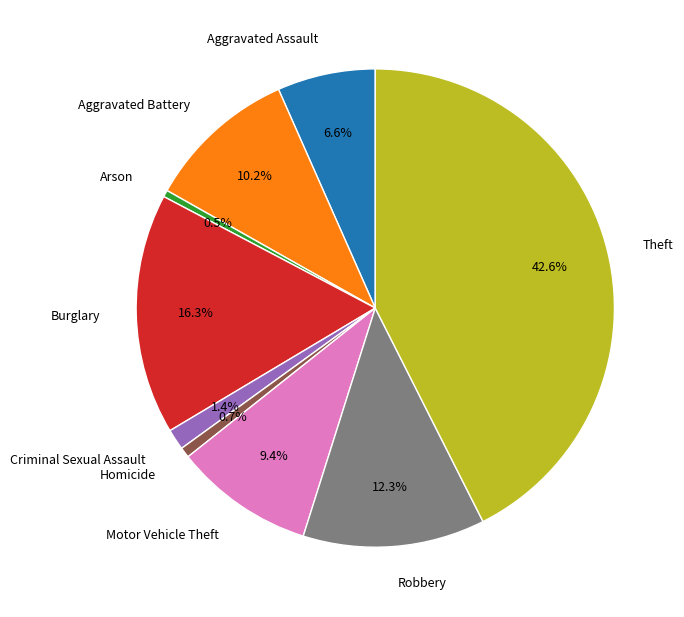

How many segments does this pie chart have?

9